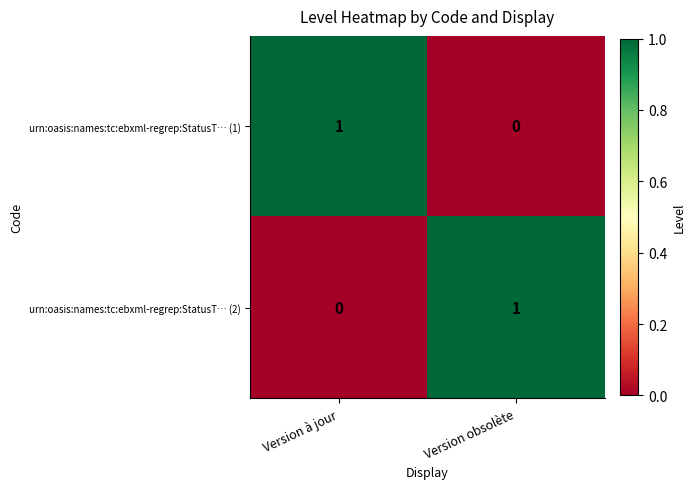

At which label does urn:oasis:names:tc:ebxml-regrep:StatusT… (2) reach its peak?

Version obsolète